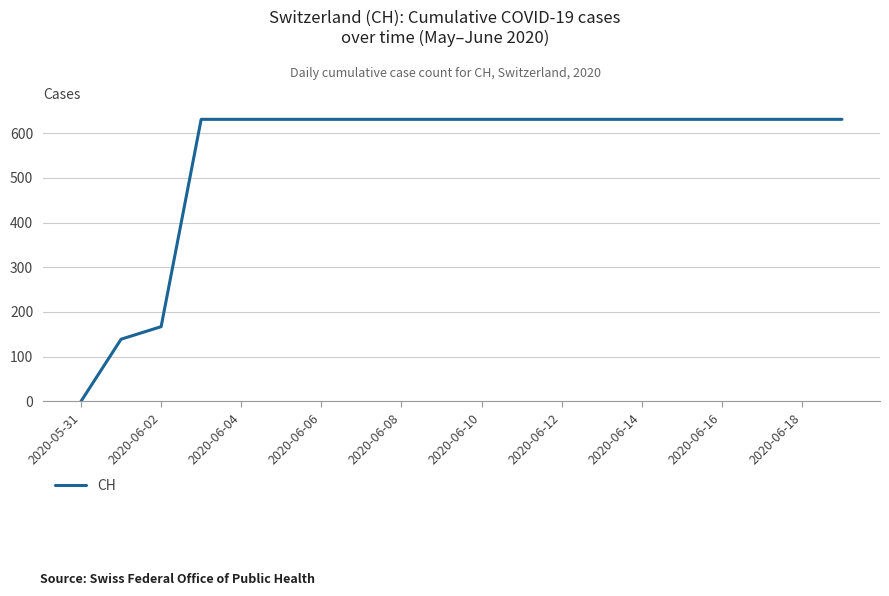

What is the maximum value shown in the chart?

631